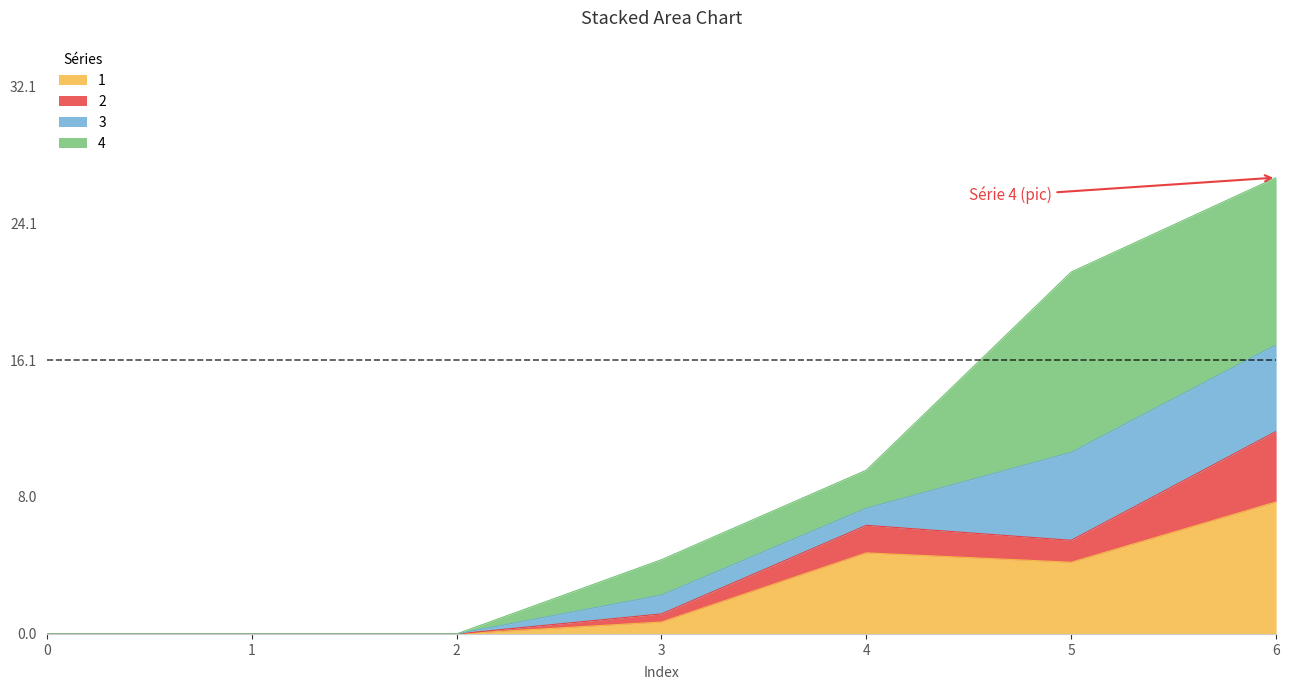

What is the total value across all series at 4?

9.6